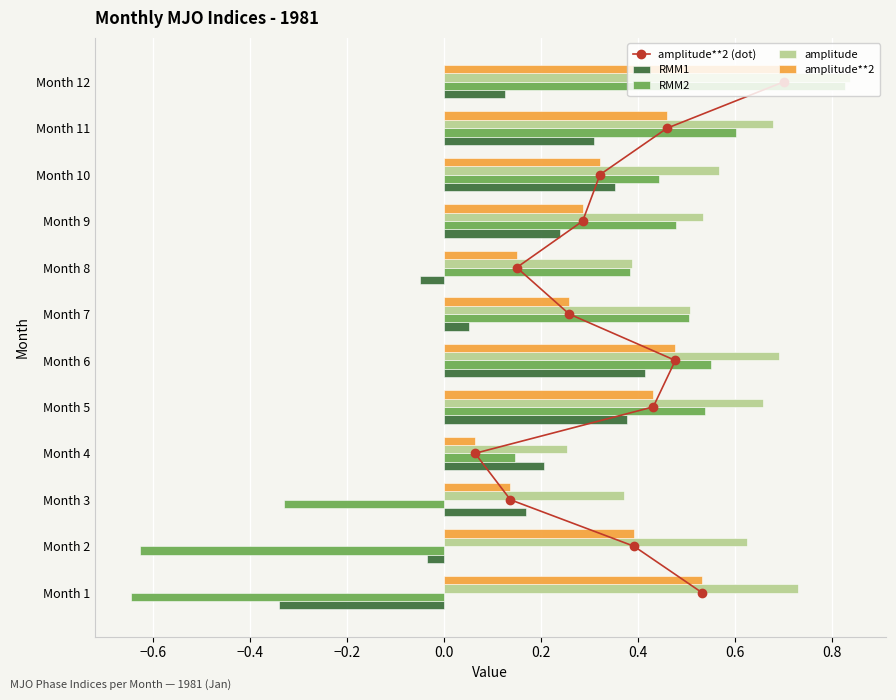

Is it true that RMM2 equals -0.3 at Month 1?

False